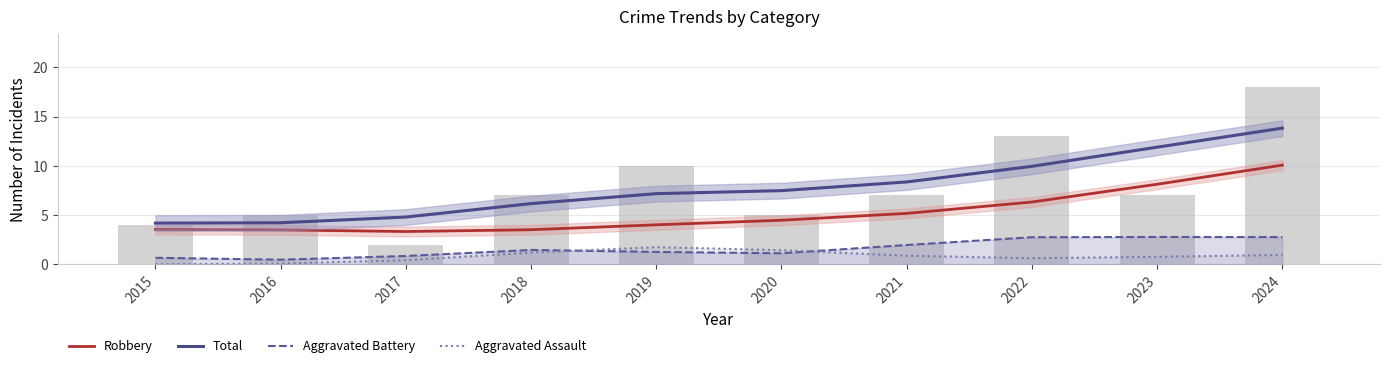

Does the chart contain any negative values?

No